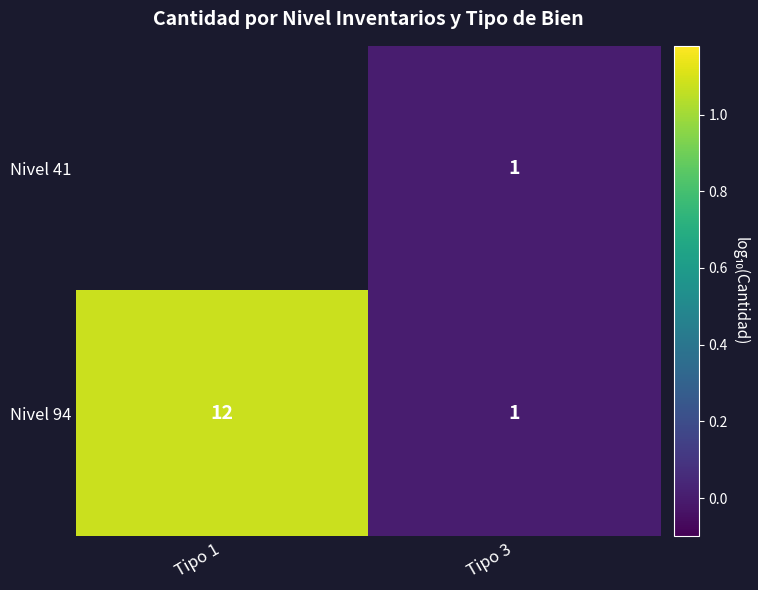

Where is Nivel 94 nearest to the value 6?

Tipo 3